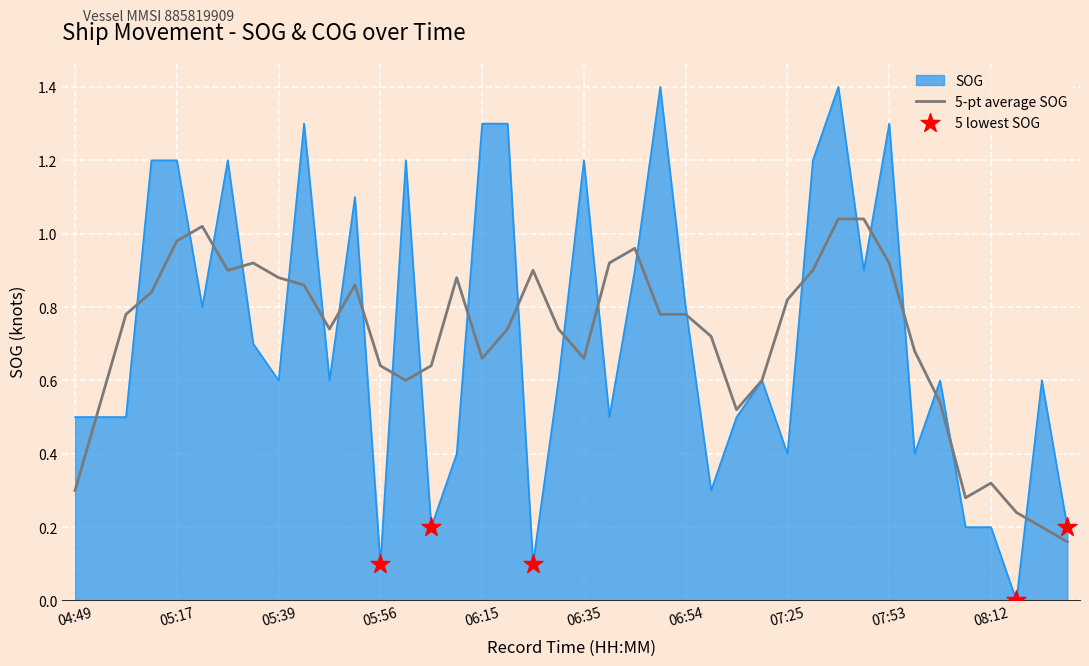

Which series has the widest spread of values?

SOG